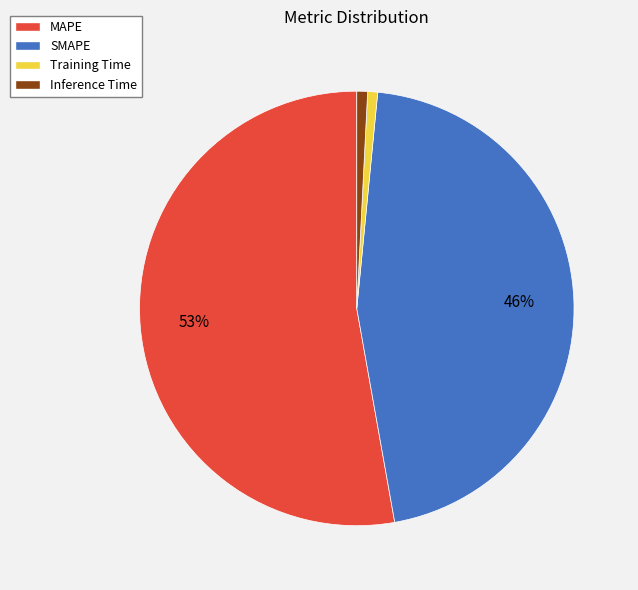

The SMAPE slice represents 46% of the pie. True or false?

True